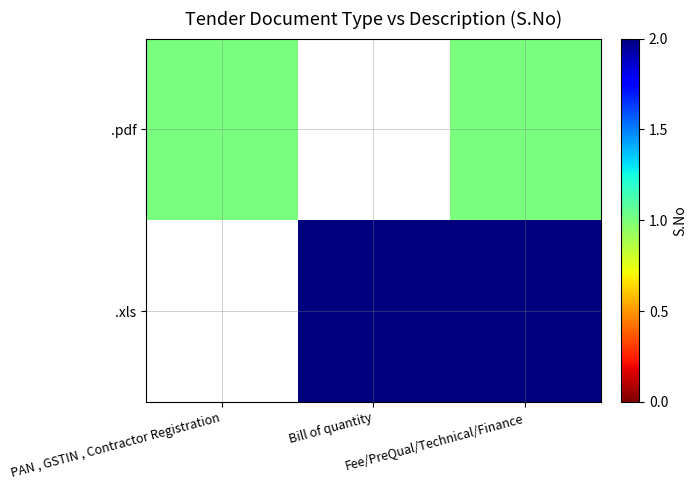

The .xls series shows 2.0 at Bill of quantity. True or false?

True